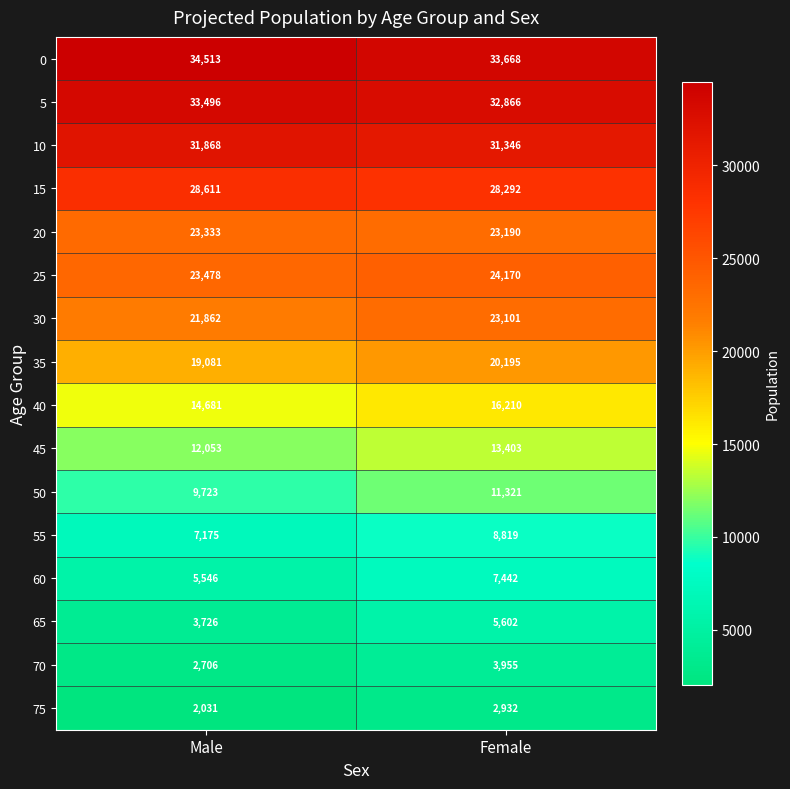

What is the total value across all series at Male?

273883